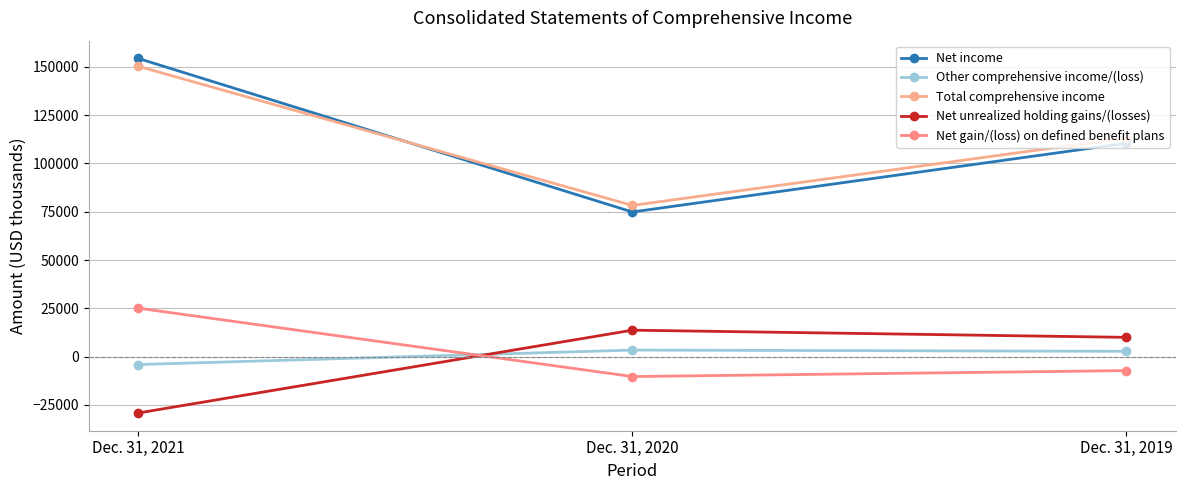

Where is Other comprehensive income/(loss) nearest to the value -344?

Dec. 31, 2019